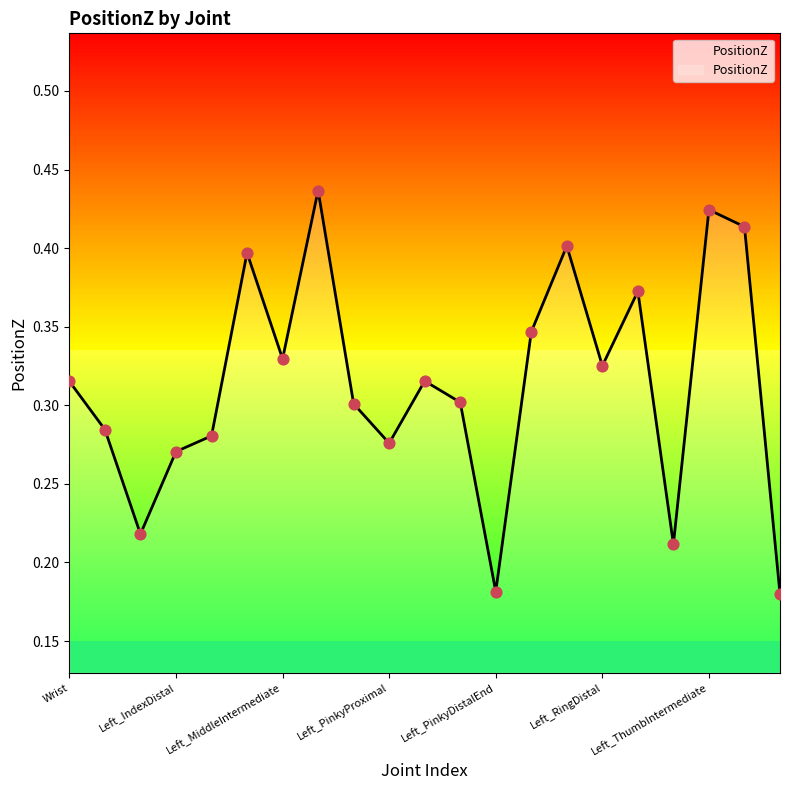

Which has a higher value, Left_MiddleProximal or Left_RingDistal?

Left_MiddleProximal